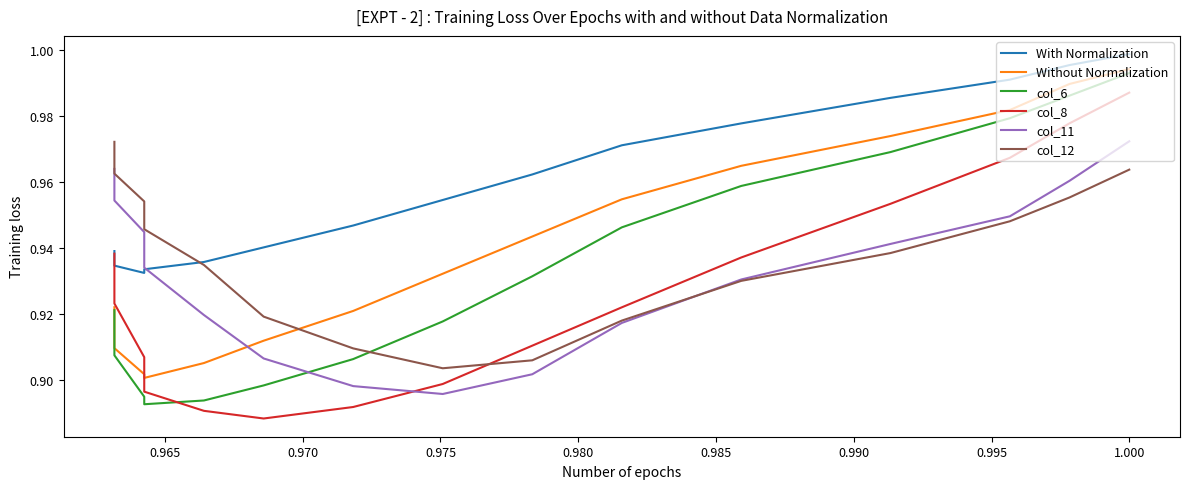

Which series has the largest range (max minus min)?

col_6